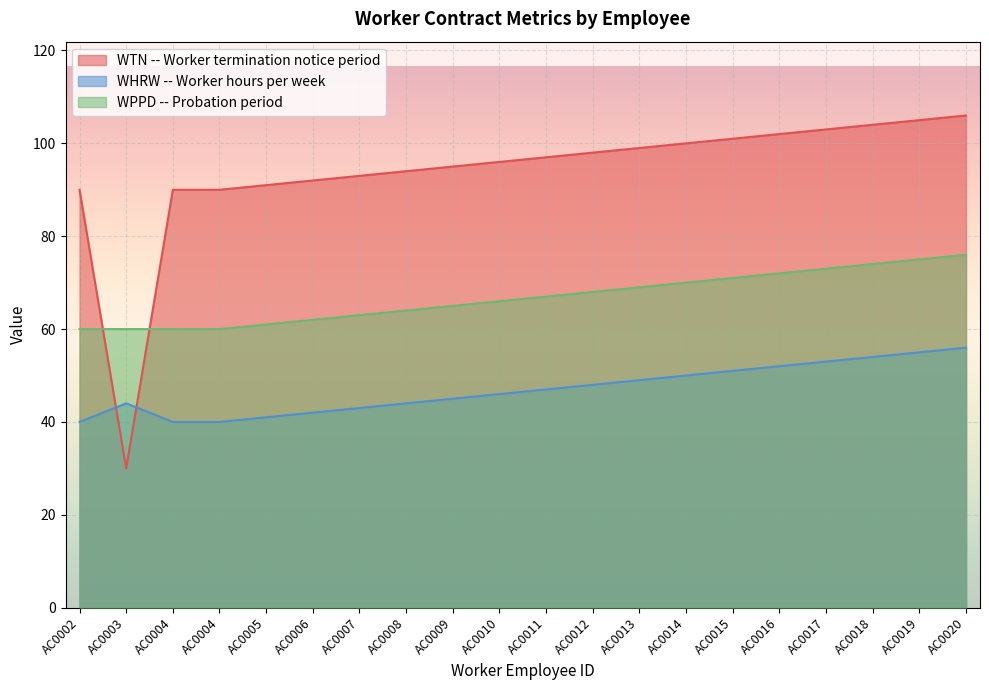

How many lines are shown in the chart?

3